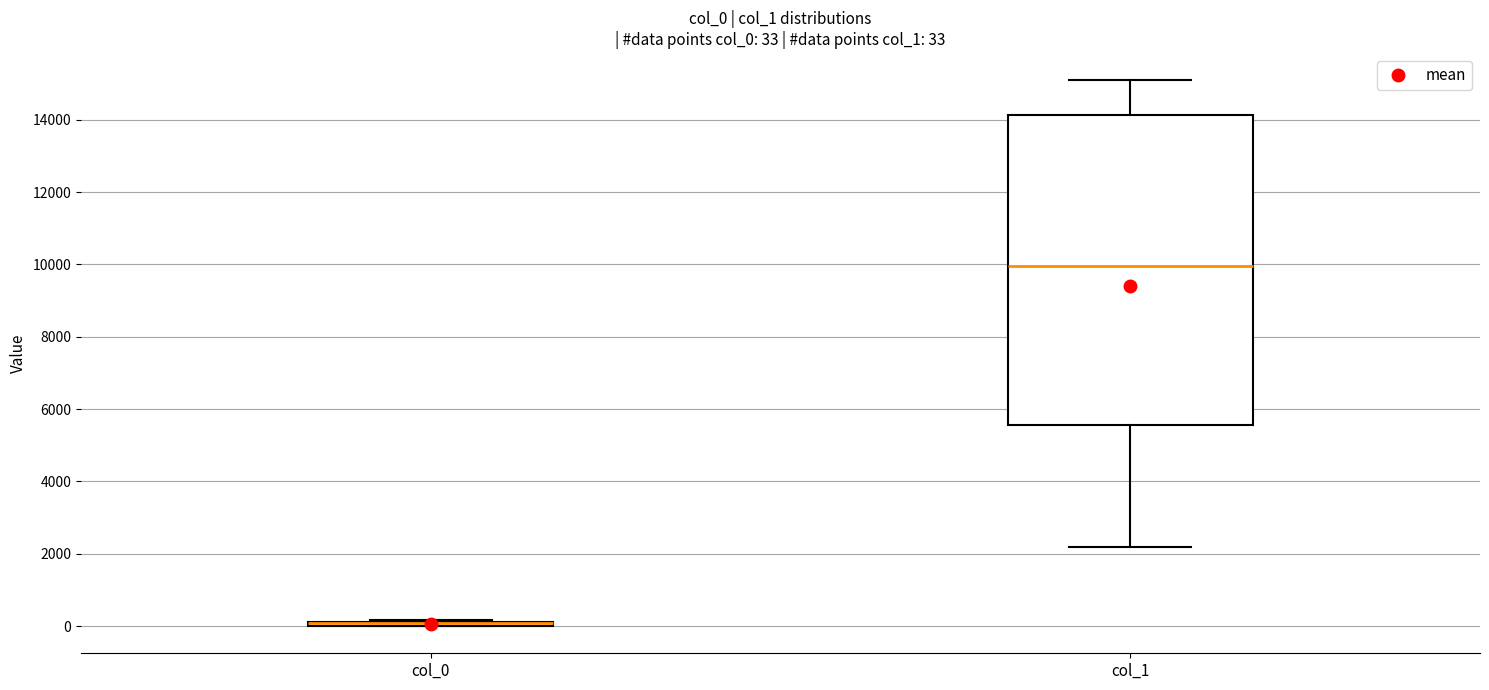

Comparing the boxes themselves (not the whiskers), which one is the tallest?

col_1